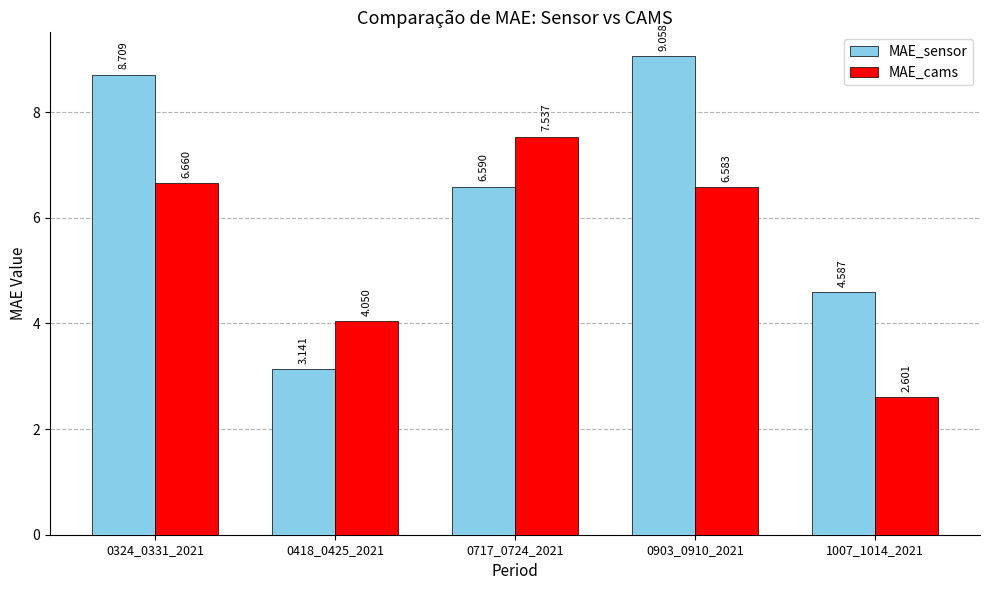

Is it true that MAE_sensor equals 9.1 at 0903_0910_2021?

True